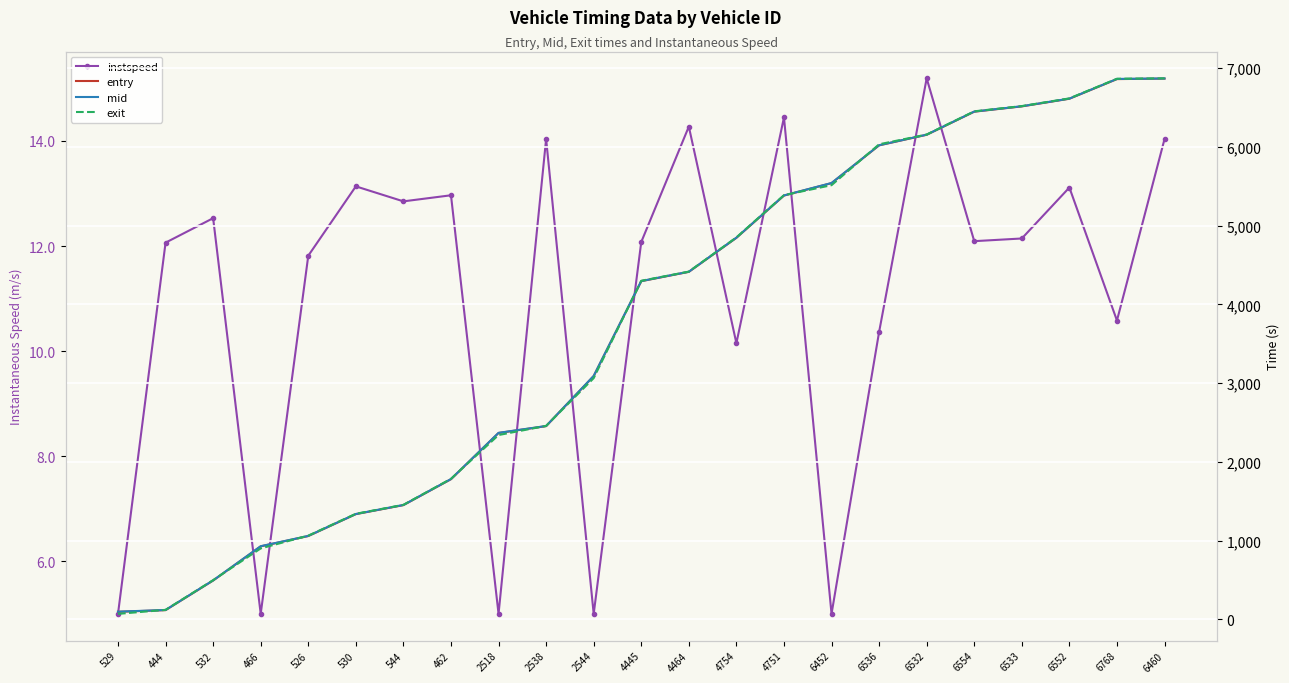

What is the minimum value shown in the chart?

5.0